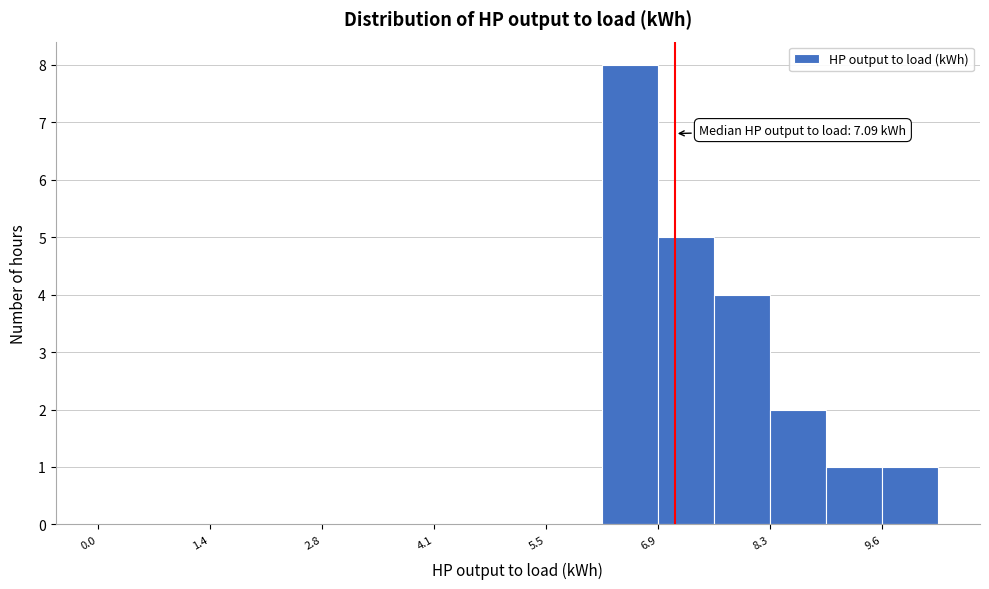

Around what value on the x-axis is the tallest bar? Give the approximate position of its centre, as read against the axis.

6.6